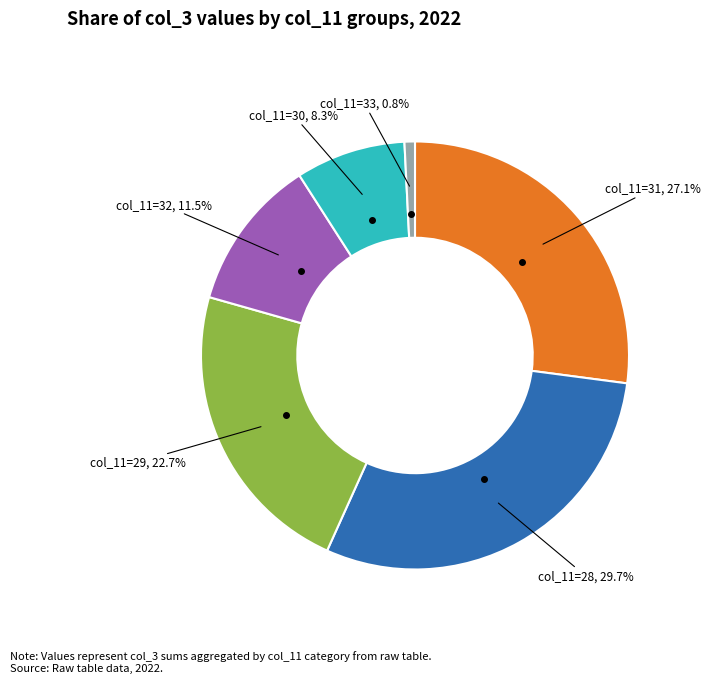

Is there a majority slice in this chart?

No